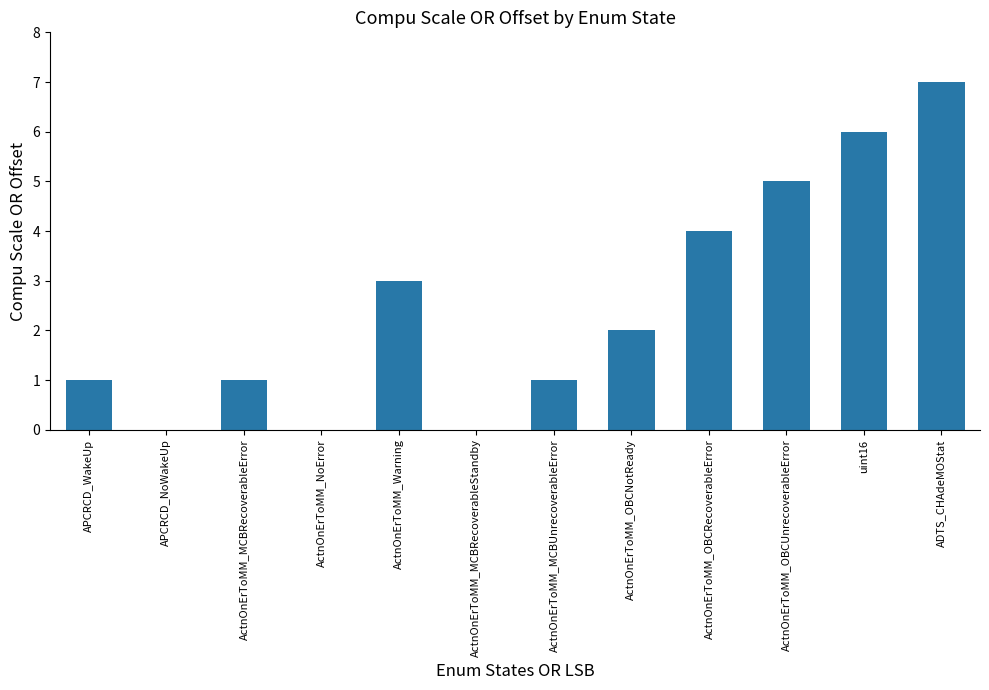

What is the sum of the values at ActnOnErToMM_MCBRecoverableError and ActnOnErToMM_OBCRecoverableError?

5